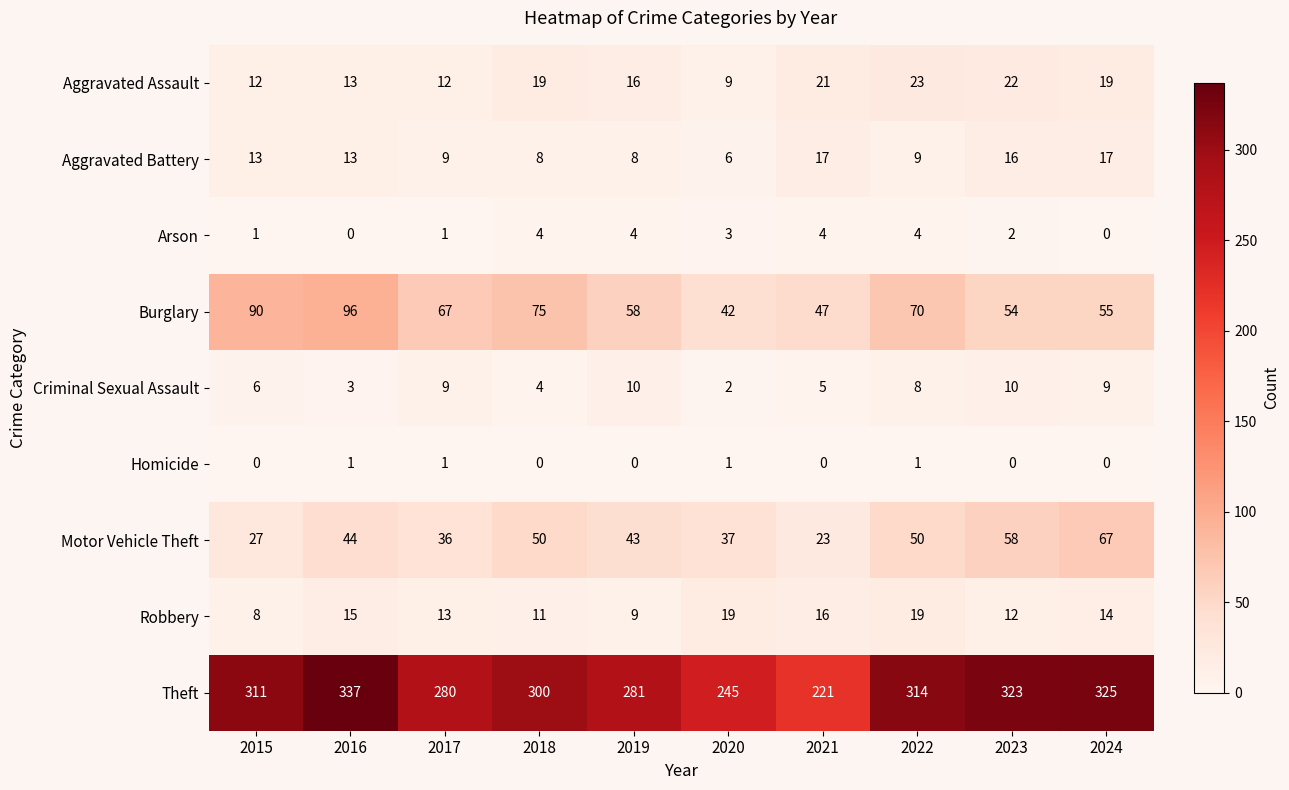

At which label is Aggravated Assault closest to 16?

2019